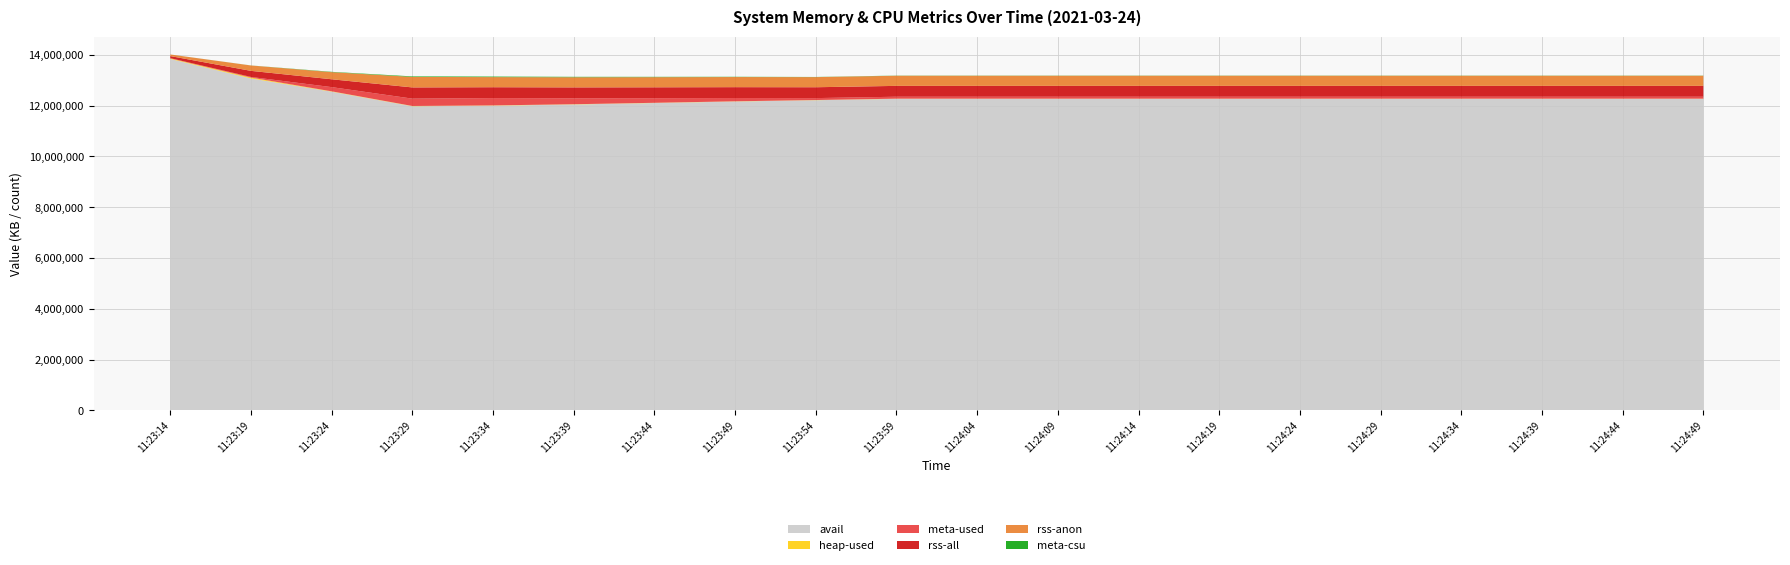

Reading left to right, transcribe all the data shown in this chart.

avail: 13838532	13070988	12549604	11975628	11998312	12045492	12102916	12162436	12213620	12267296	12267296	12267296	12267296	12267296	12267296	12267296	12267296	12267296	12267296	12267296
heap-used: 20476	35141	13246	10234	10241	9320	8401	7526	6612	6612	6612	6612	6612	6612	6612	6612	6612	6612	6612	6612
meta-used: 10105	23004	165562	289180	289180	235995	182820	129635	76449	76449	76449	76449	76449	76449	76449	76449	76449	76449	76449	76449
rss-all: 82232	239972	309328	441880	426924	427452	427452	427452	427452	427452	427452	427452	427452	427452	427452	427452	427452	427452	427452	427452
rss-anon: 62084	211288	280580	413132	398176	398704	398704	398704	398704	398704	398704	398704	398704	398704	398704	398704	398704	398704	398704	398704
meta-csu: 904	2191	12526	21393	21393	17553	13712	9872	6032	6032	6032	6032	6032	6032	6032	6032	6032	6032	6032	6032